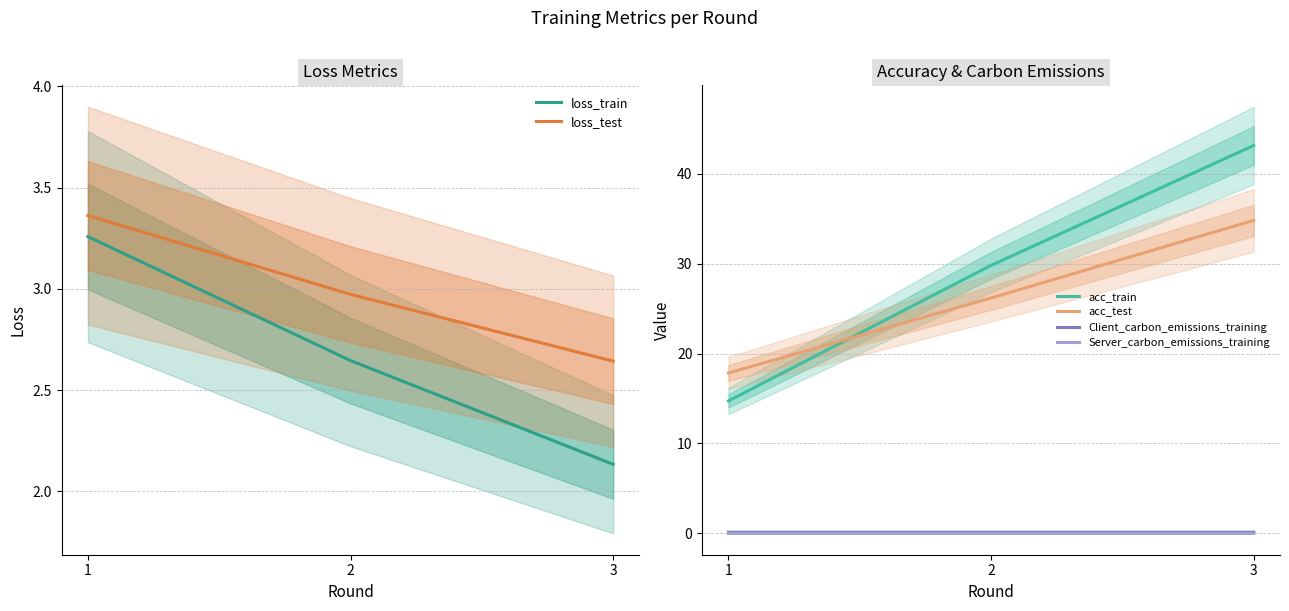

True or false: acc_test has a value of 26.2 at 2.

True